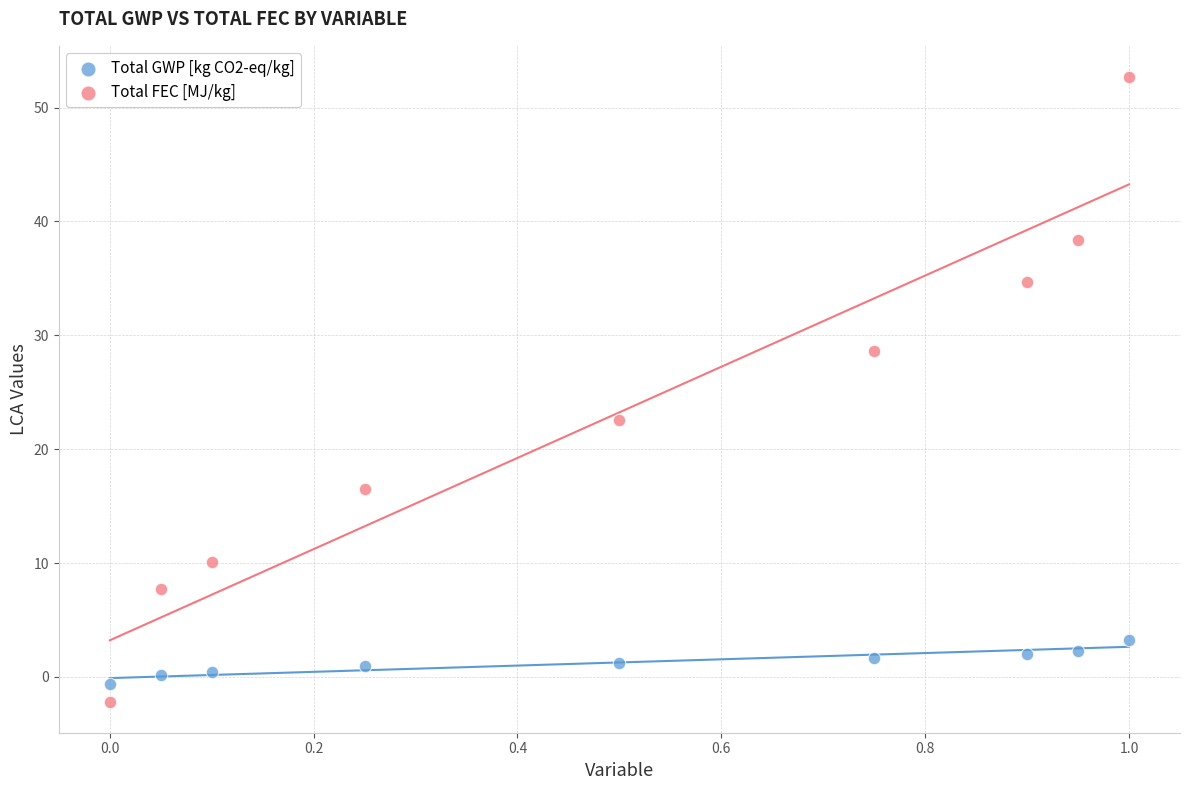

What are all the series names shown in the legend?

Total GWP [kg CO2-eq/kg], Total FEC [MJ/kg]